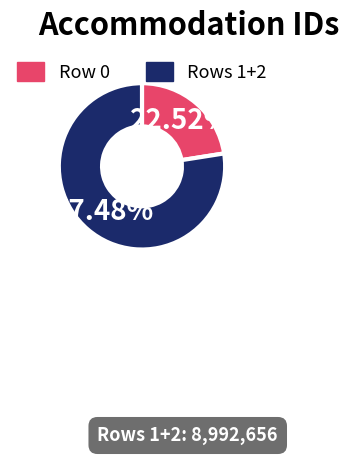

Rank the categories by value from highest to lowest.

Rows 1+2, Row 0